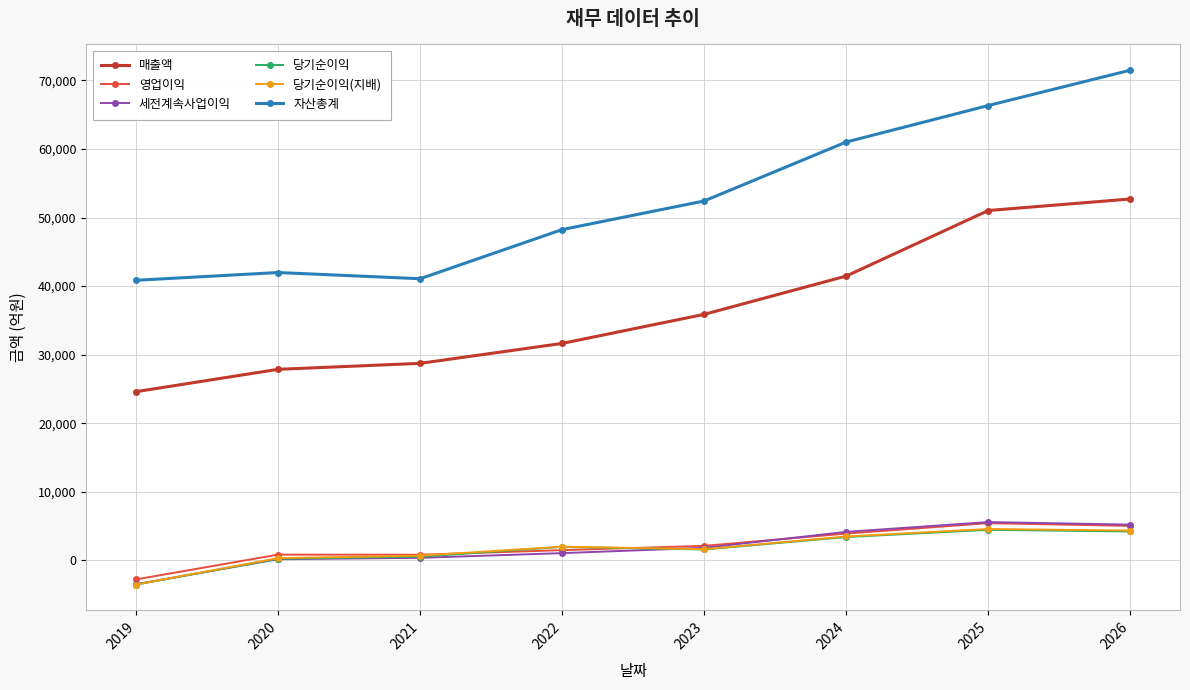

True or false: 자산총계 and 당기순이익(지배) cross at least once.

False